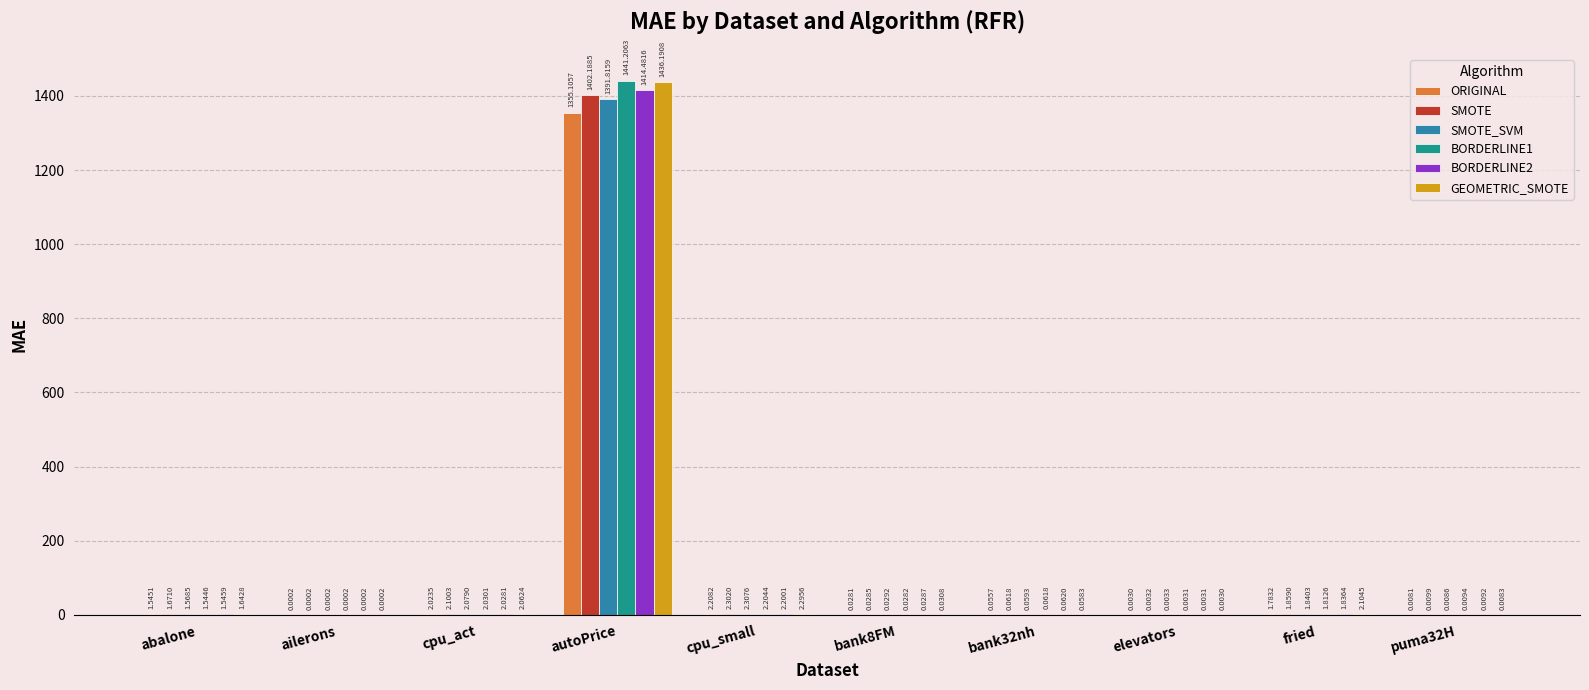

At which label does GEOMETRIC_SMOTE first exceed 1?

abalone